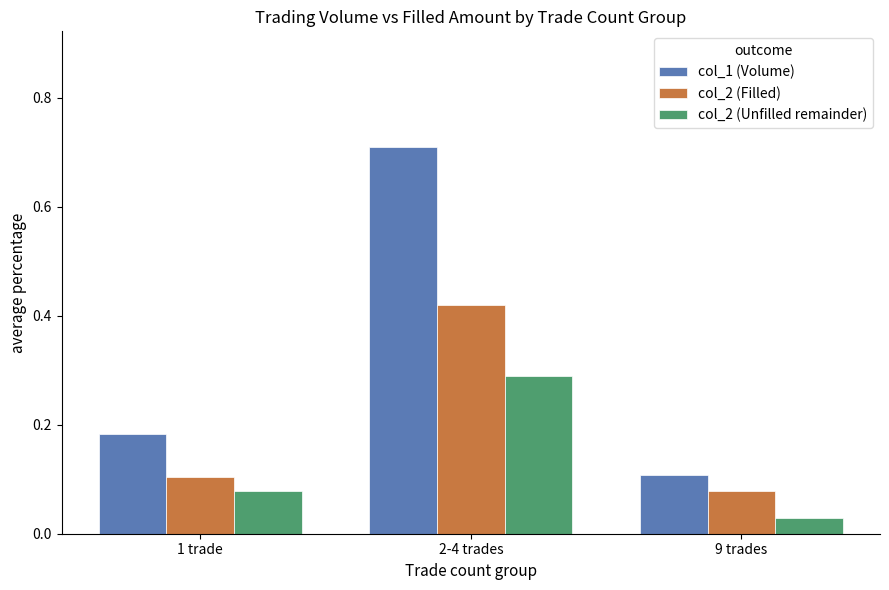

Which series has the largest total across all categories?

col_1 (Volume)